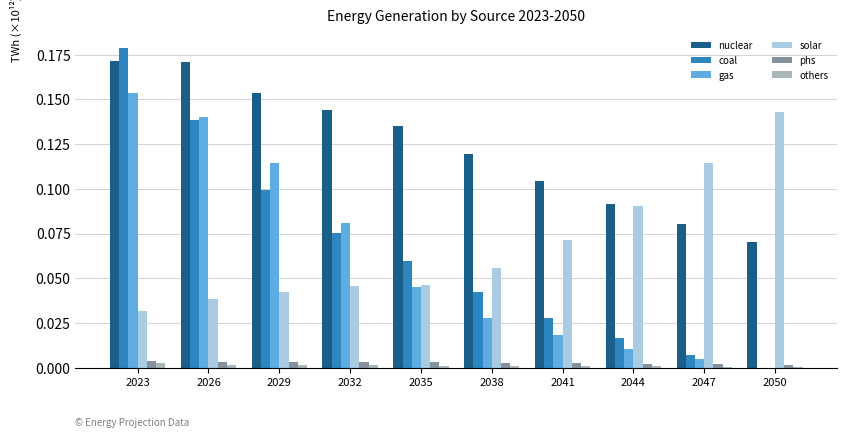

At which category is the sum across all series the highest?

2023